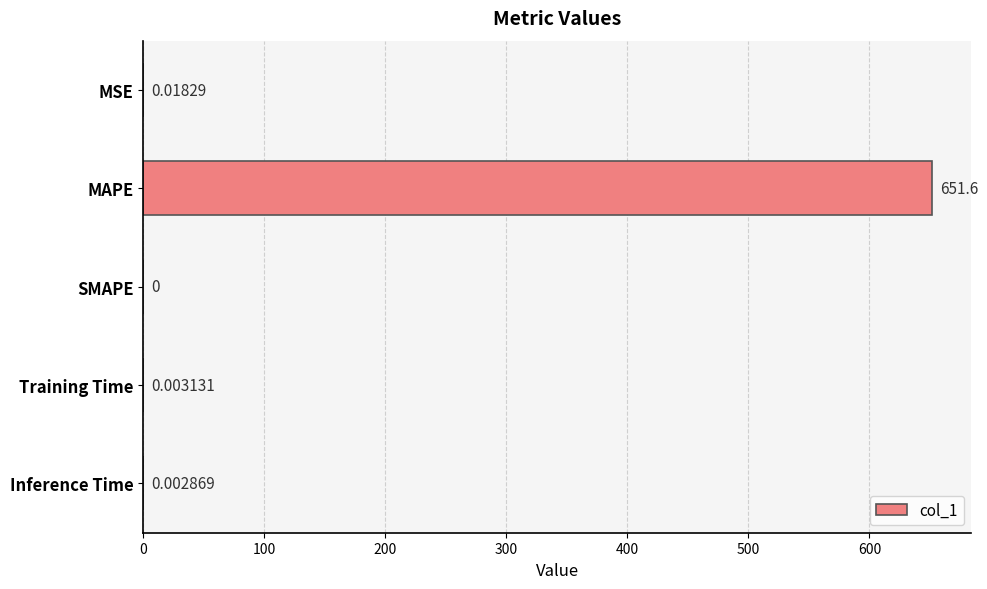

At which label is the value closest to 325?

MSE